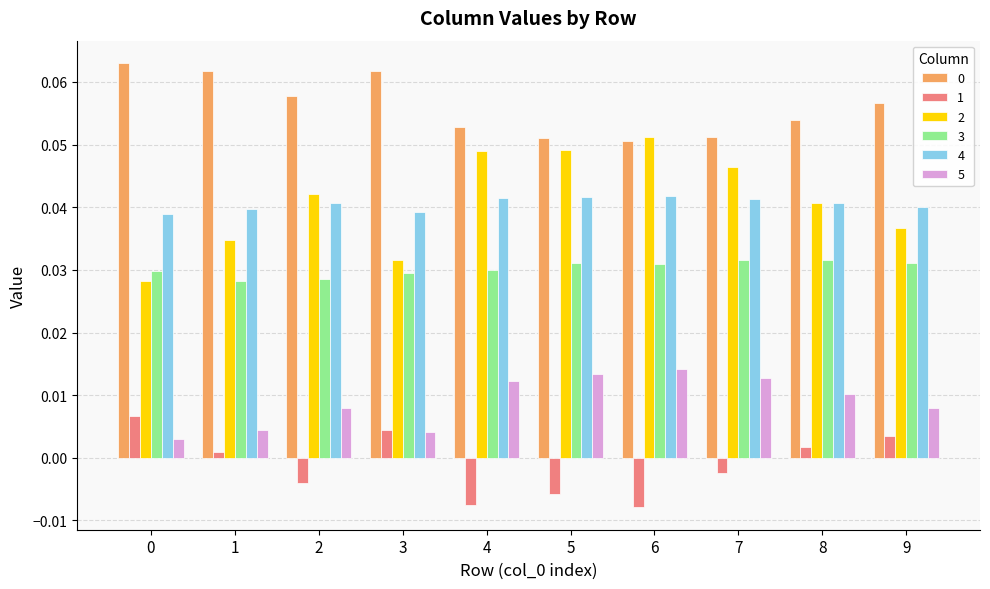

What is the sum of all 2 values?

0.4